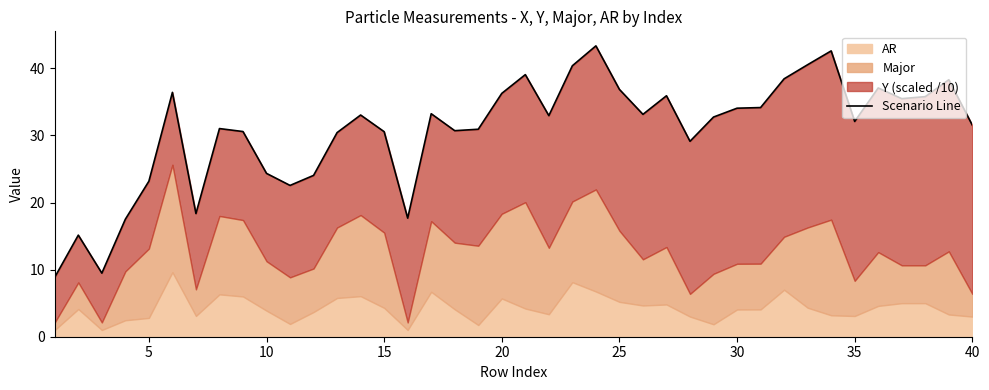

What is the ratio of the value at 5 to the value at 25?

0.5